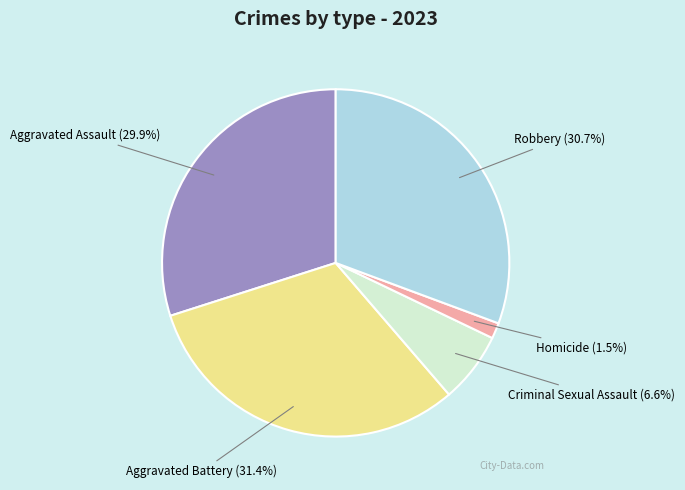

What is the ratio of the value at Aggravated Assault (29.9%) to the value at Aggravated Battery (31.4%)?

1.0